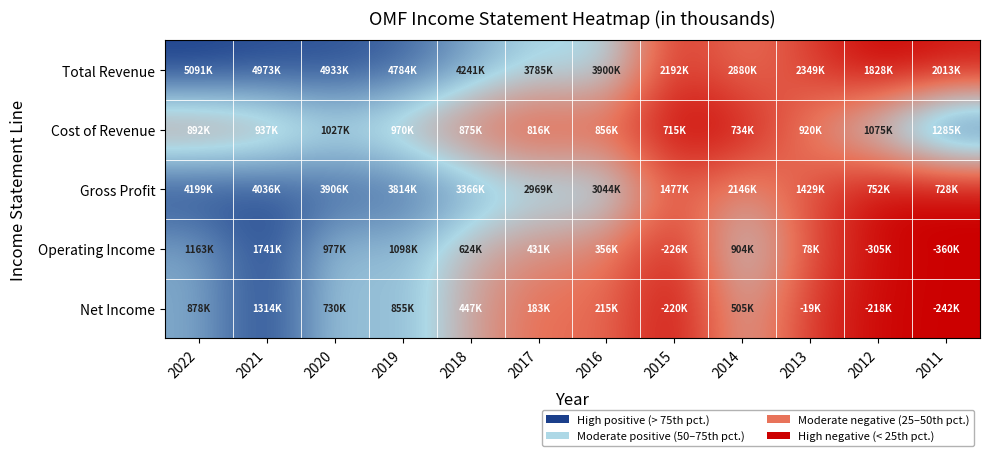

At which category is the sum across all series the highest?

2021